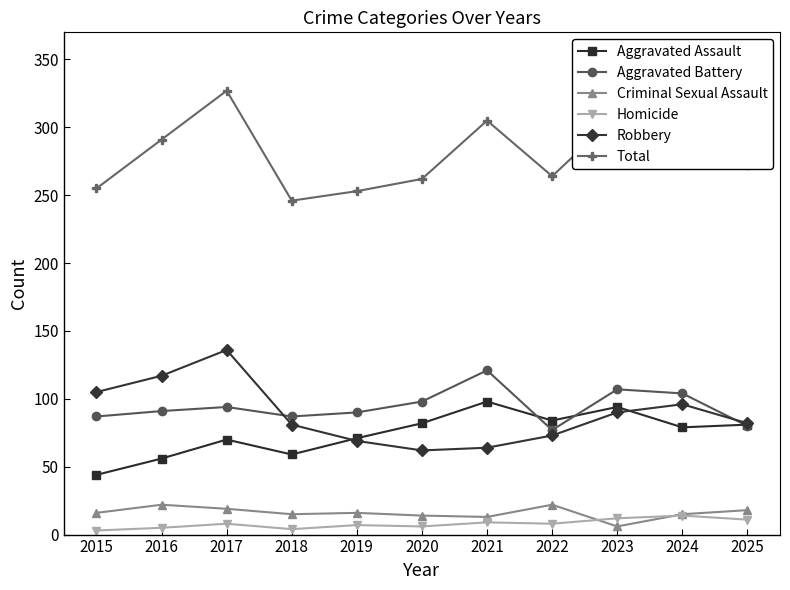

Which series changed the most between 2015 and 2017?

Total